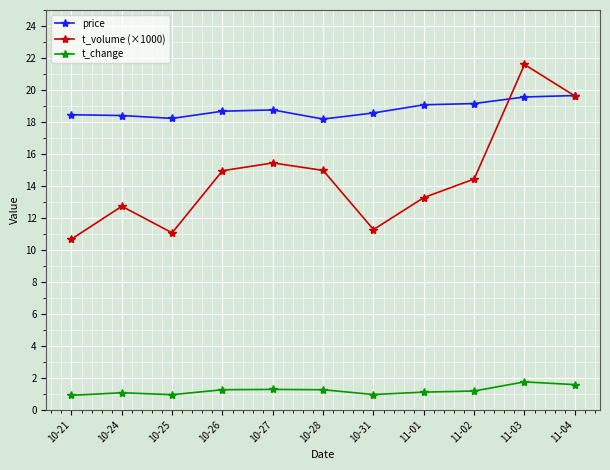

True or false: price and t_change cross at least once.

False